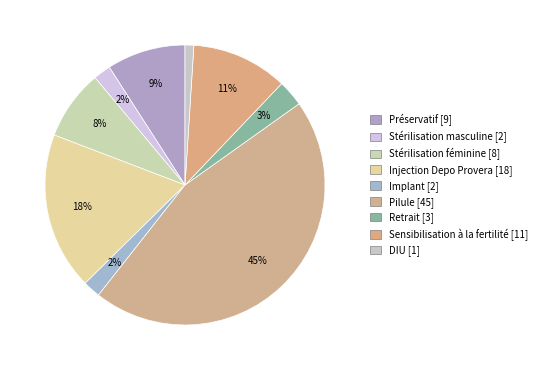

Does Retrait represent more than half of the total?

No